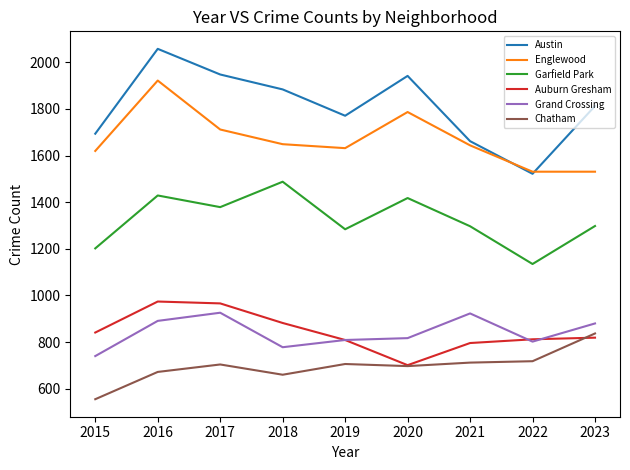

What is the difference between the maximum and minimum values in the Garfield Park series?

353